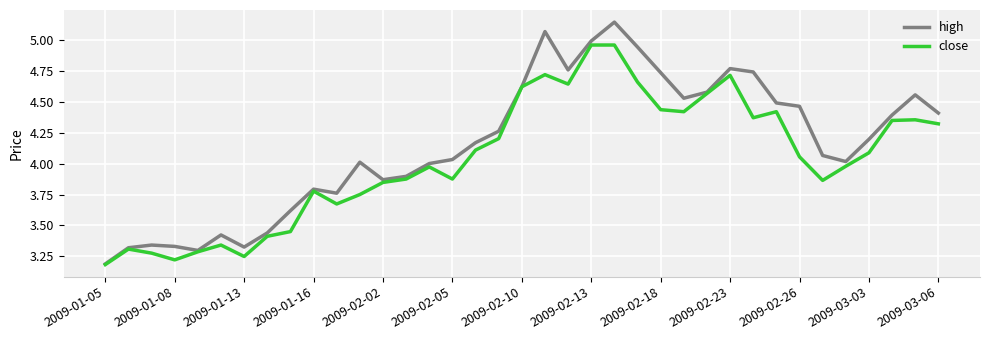

Rank the series by their average value, from highest to lowest.

high, close